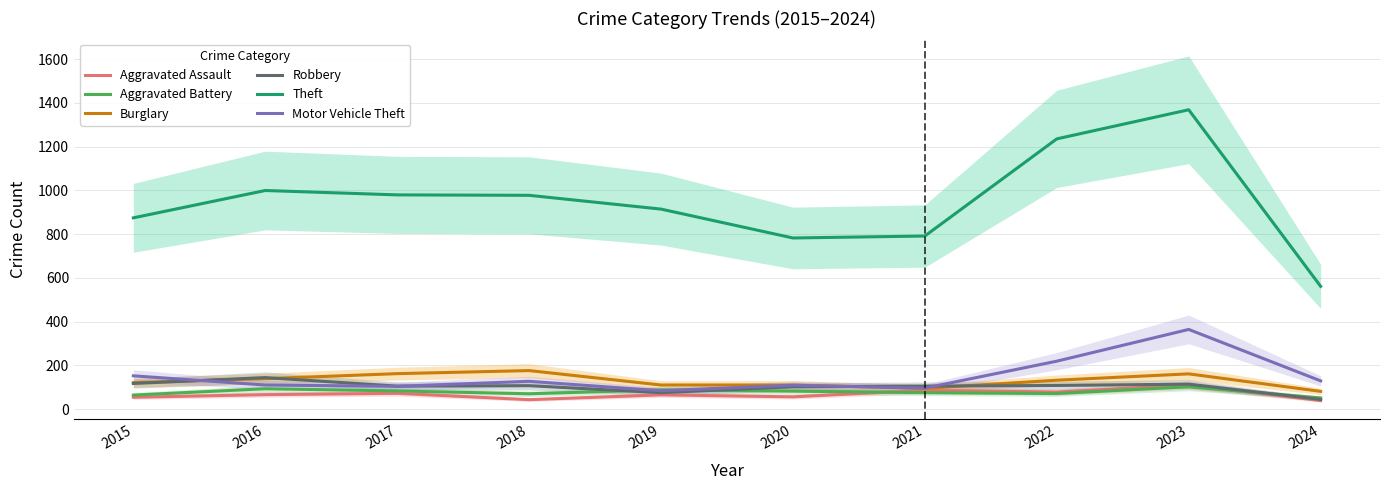

Rank the series by their maximum value, from highest to lowest.

Theft, Motor Vehicle Theft, Burglary, Robbery, Aggravated Assault, Aggravated Battery